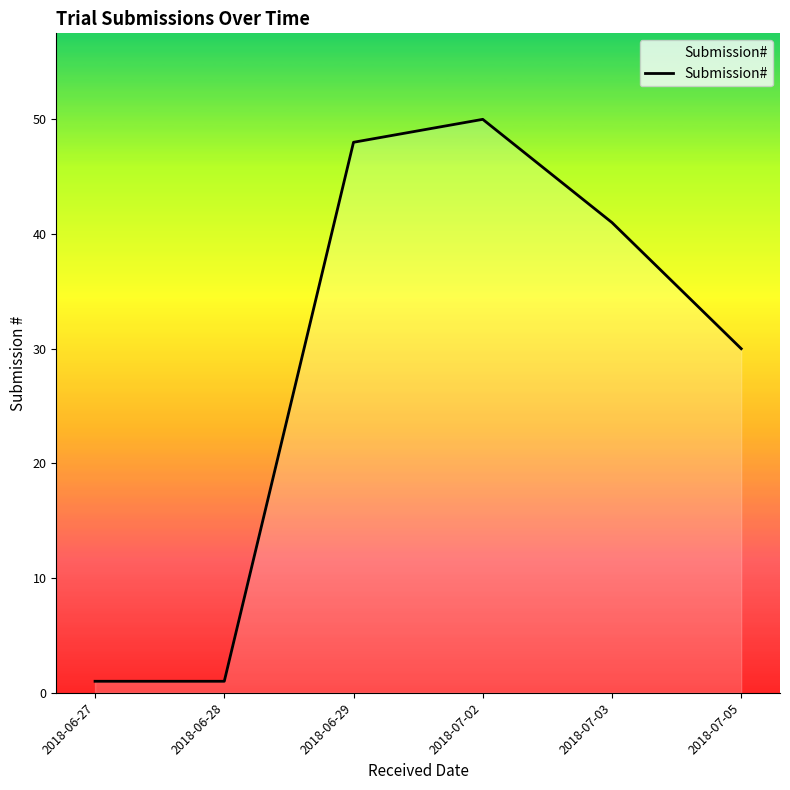

Is it true that the value at 2018-07-02 is 27?

False